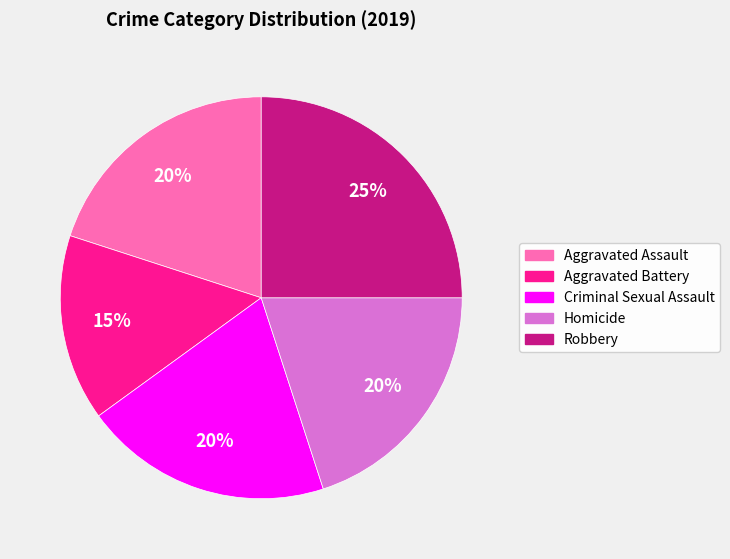

Count the number of slices in the pie.

5